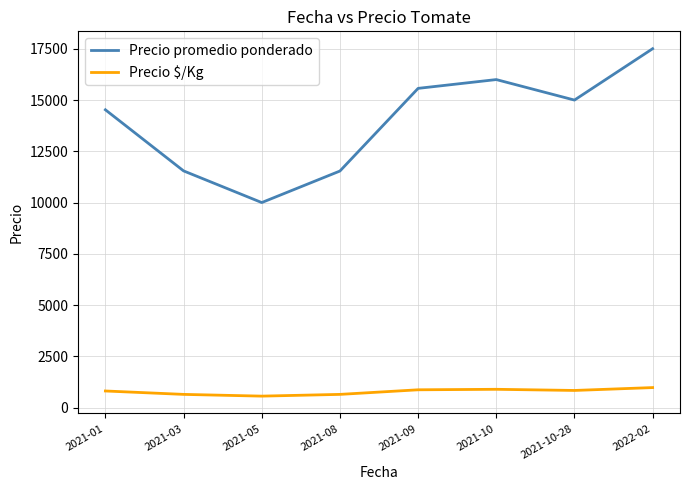

True or false: Precio $/Kg and Precio promedio ponderado intersect in this chart.

False